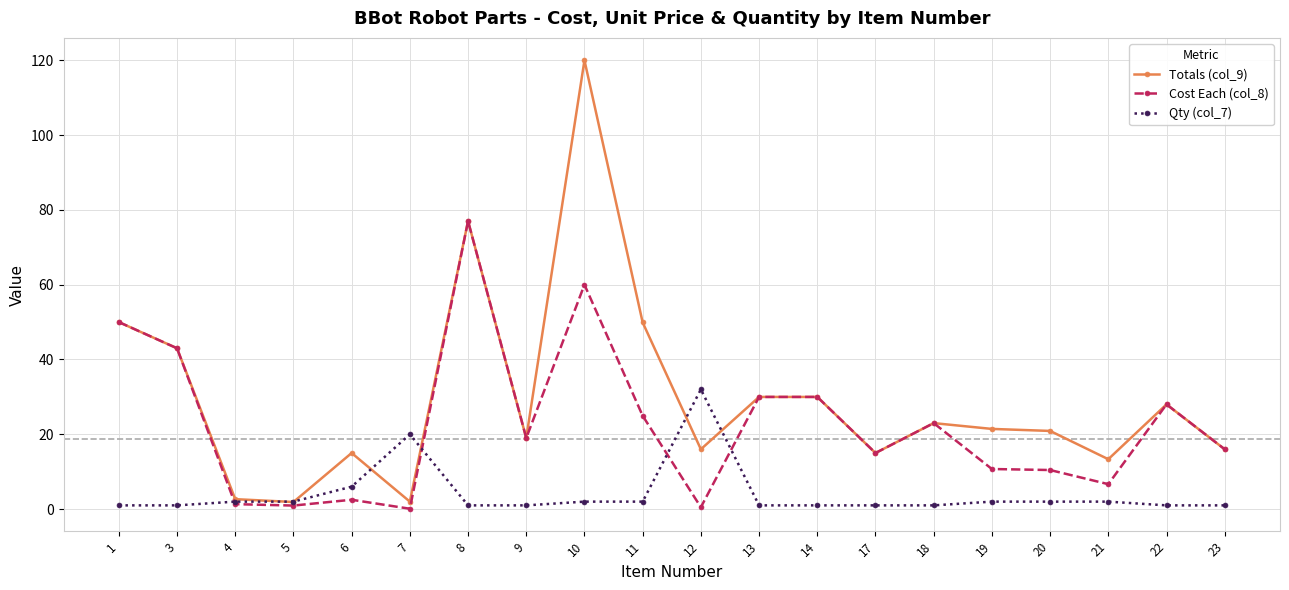

Which series has the largest total across all categories?

Totals (col_9)